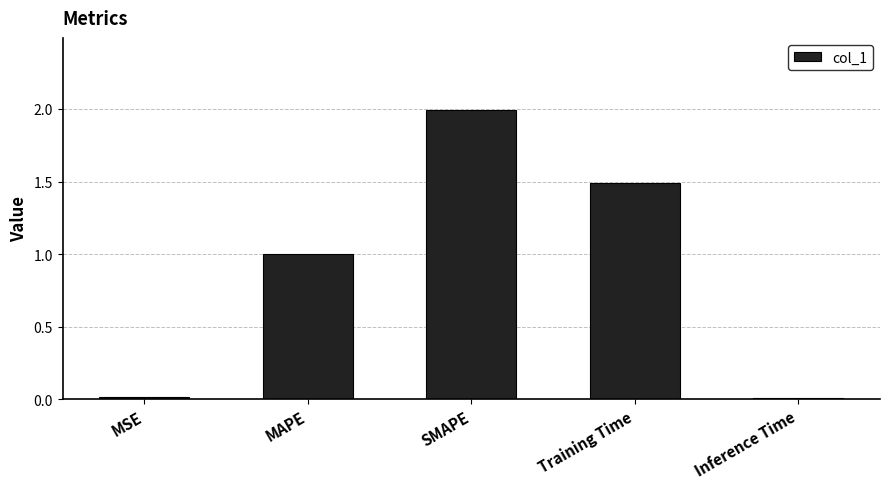

What is the label of the 3rd bar from the left?

SMAPE